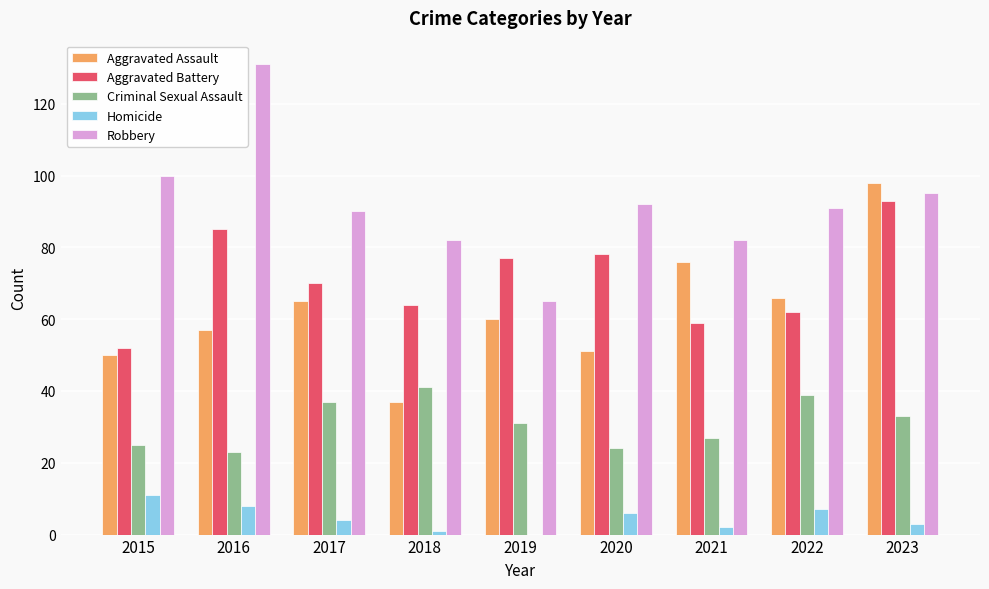

Which series has the widest spread of values?

Robbery